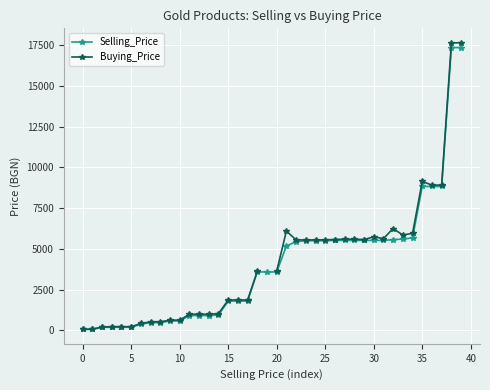

What is the difference between the maximum and minimum values in the Selling_Price series?

17323